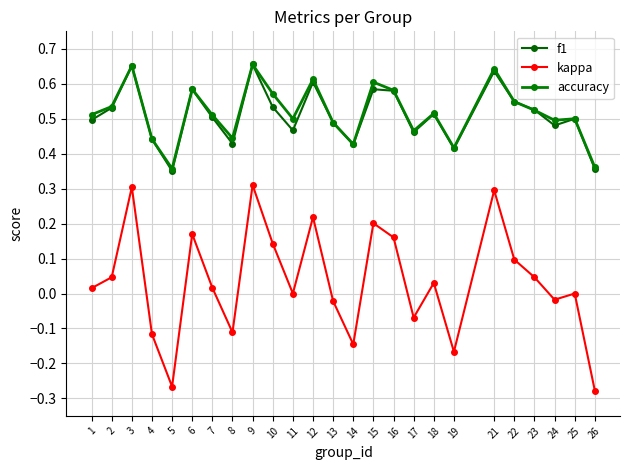

Is the value of f1 at 5 greater than the value of kappa at 2?

Yes